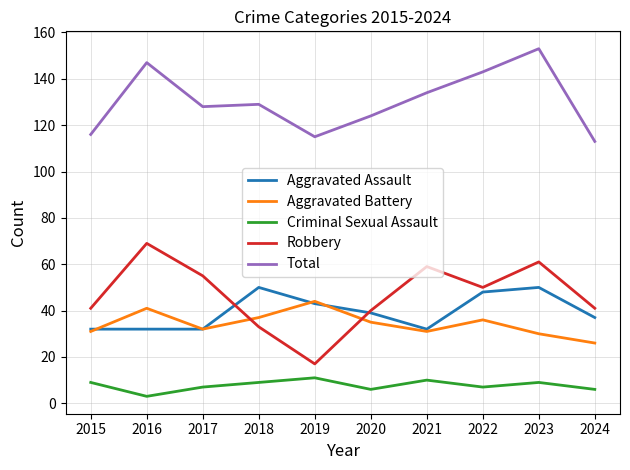

Between 2016 and 2017, which series saw the biggest shift?

Total